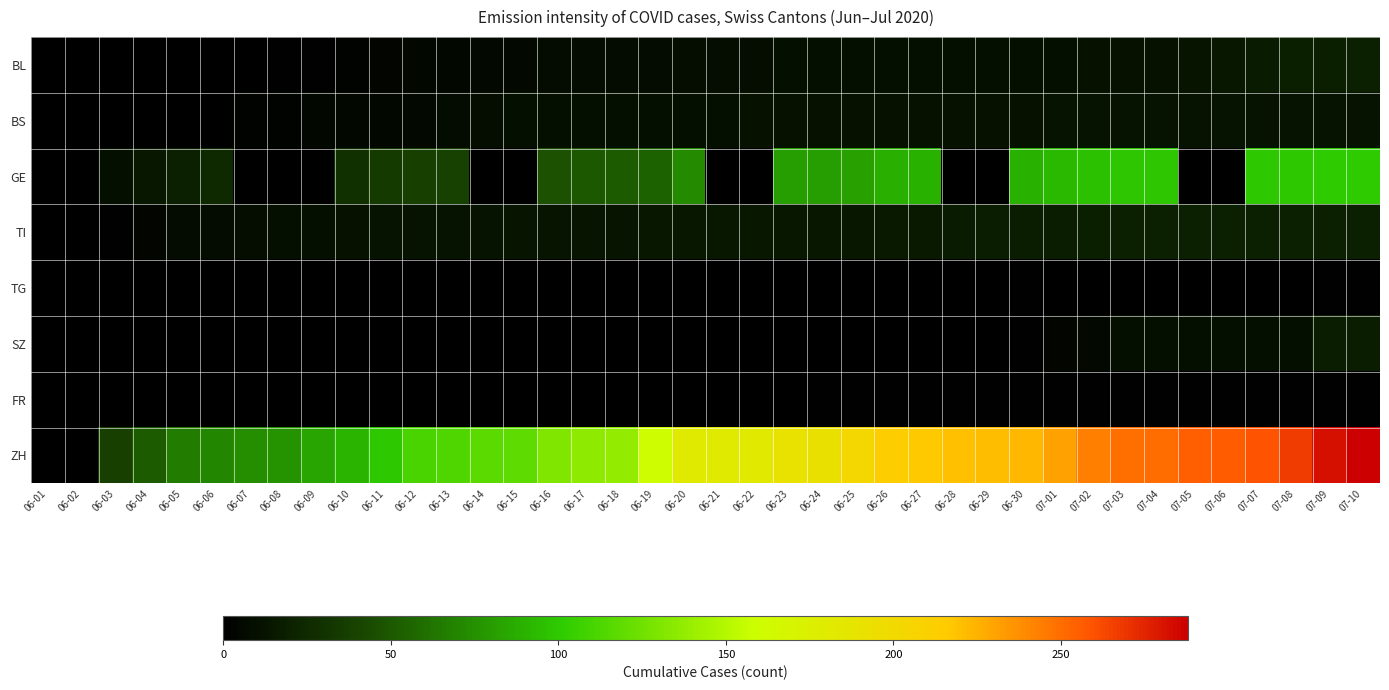

At which category is the sum across all series the highest?

07-10